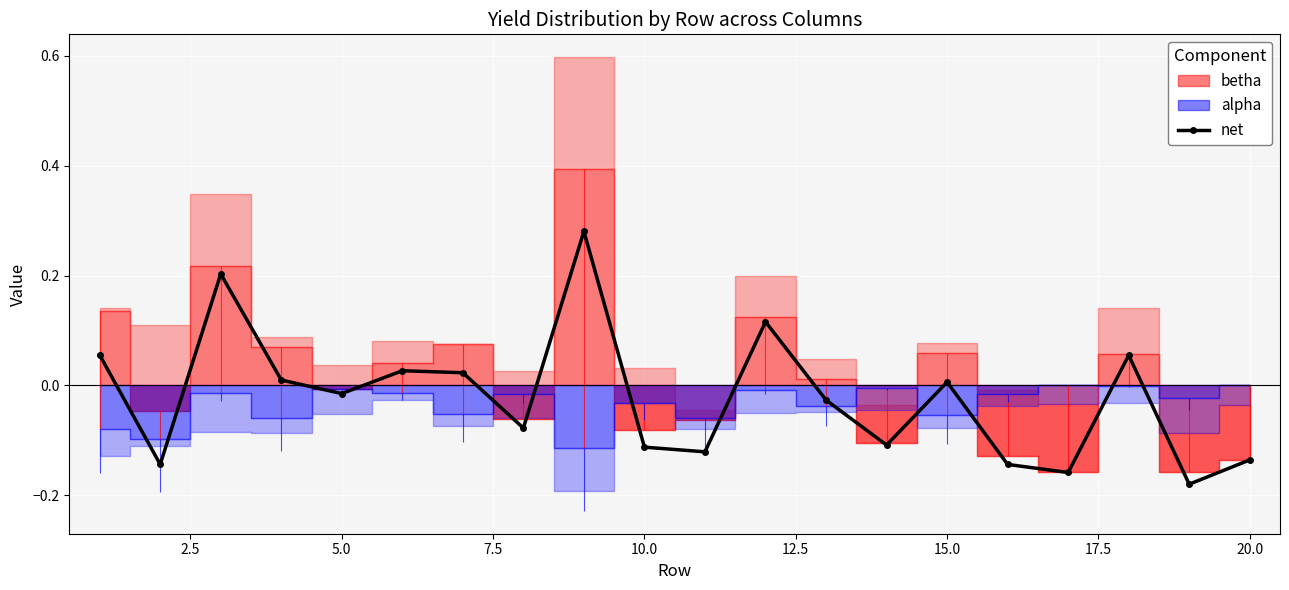

In net, how many points are higher than both neighbors (excluding endpoints)?

6